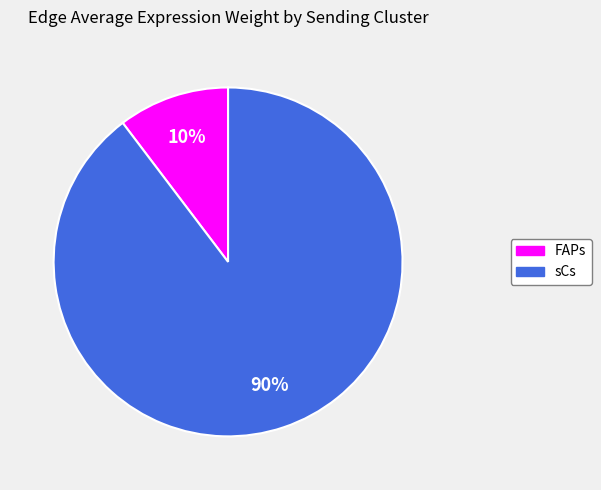

Which has a higher value, FAPs or sCs?

sCs